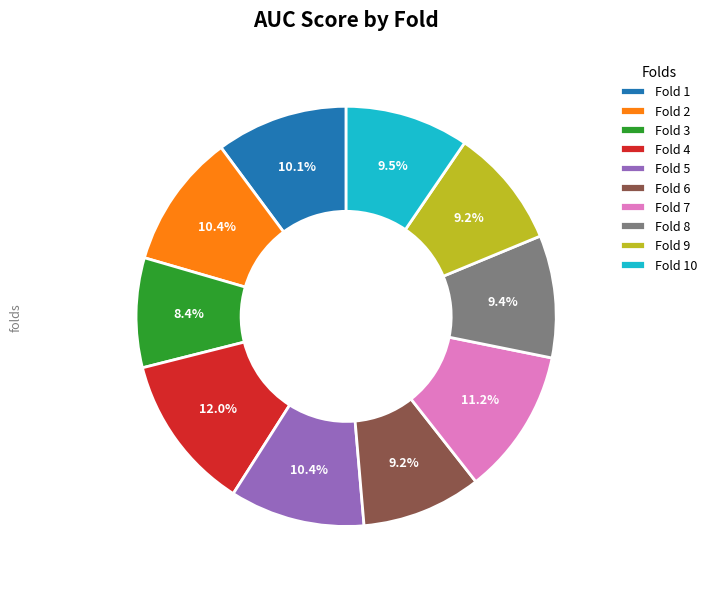

Does Fold 1 account for over 50% of the chart?

No